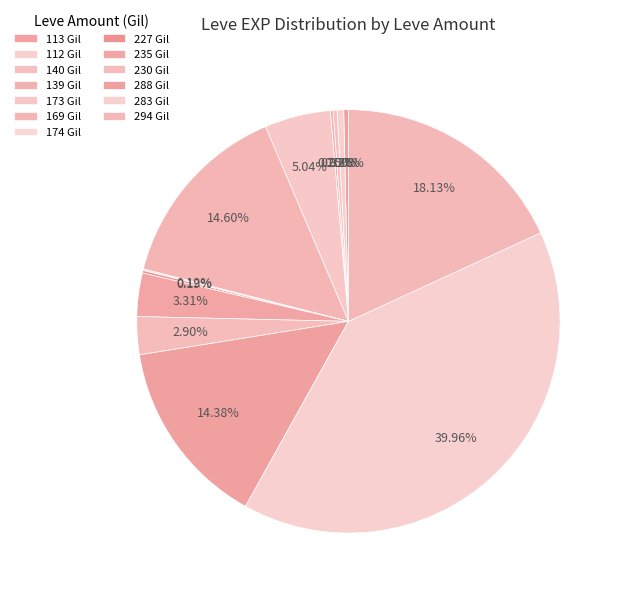

To the nearest percent, what is the average slice percentage?

8%